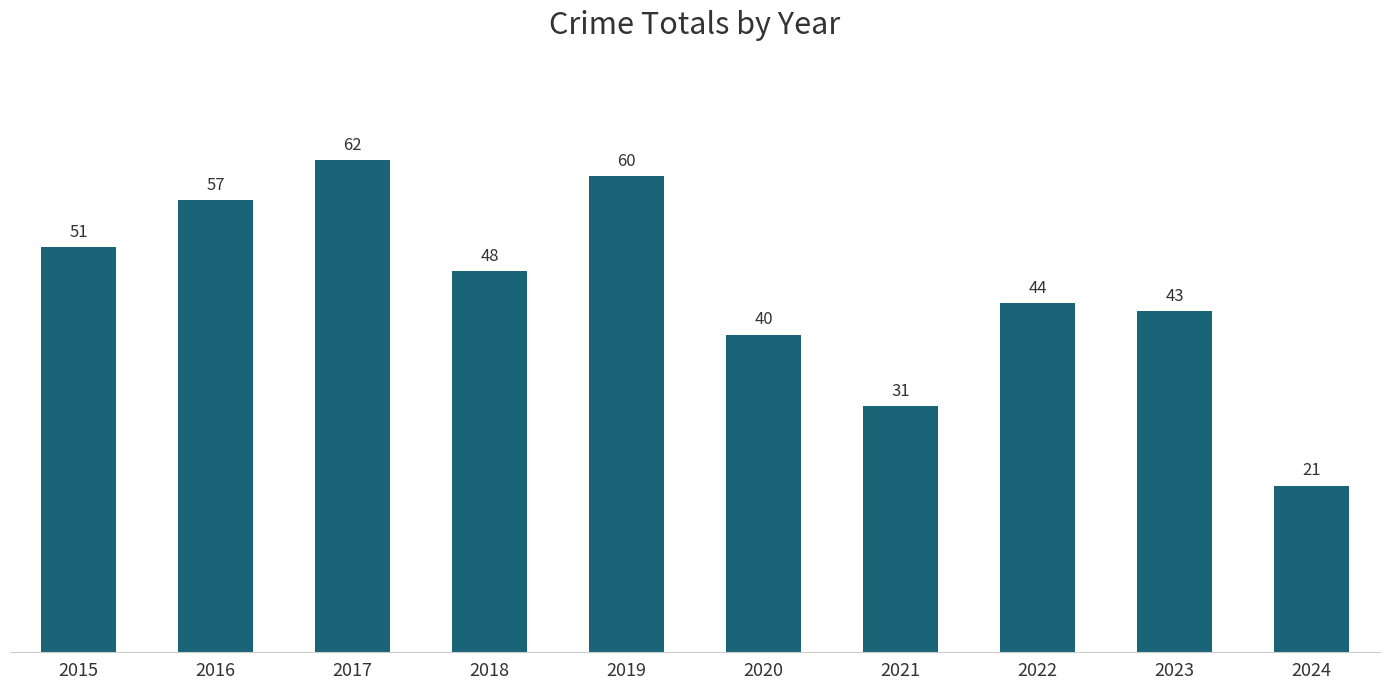

Is it true that the value at 2020 is 40?

True